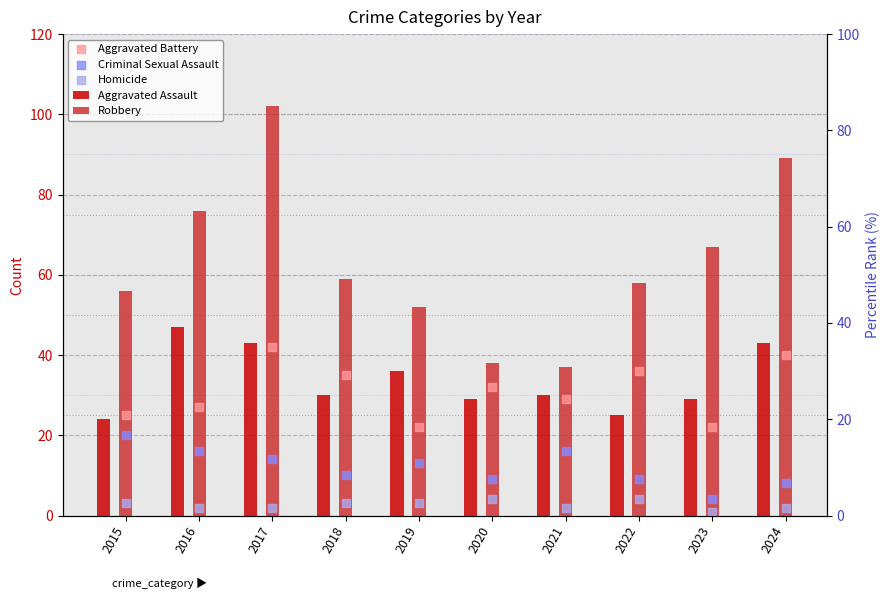

Which series has the widest spread of Y values?

Robbery